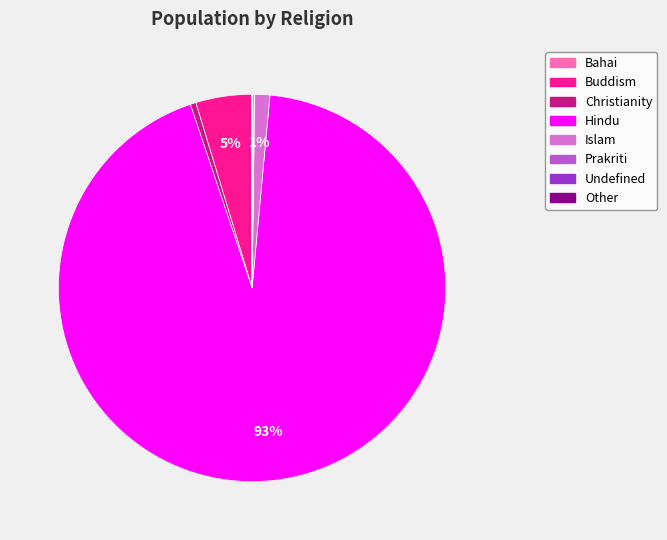

Does any single category account for the majority?

Yes